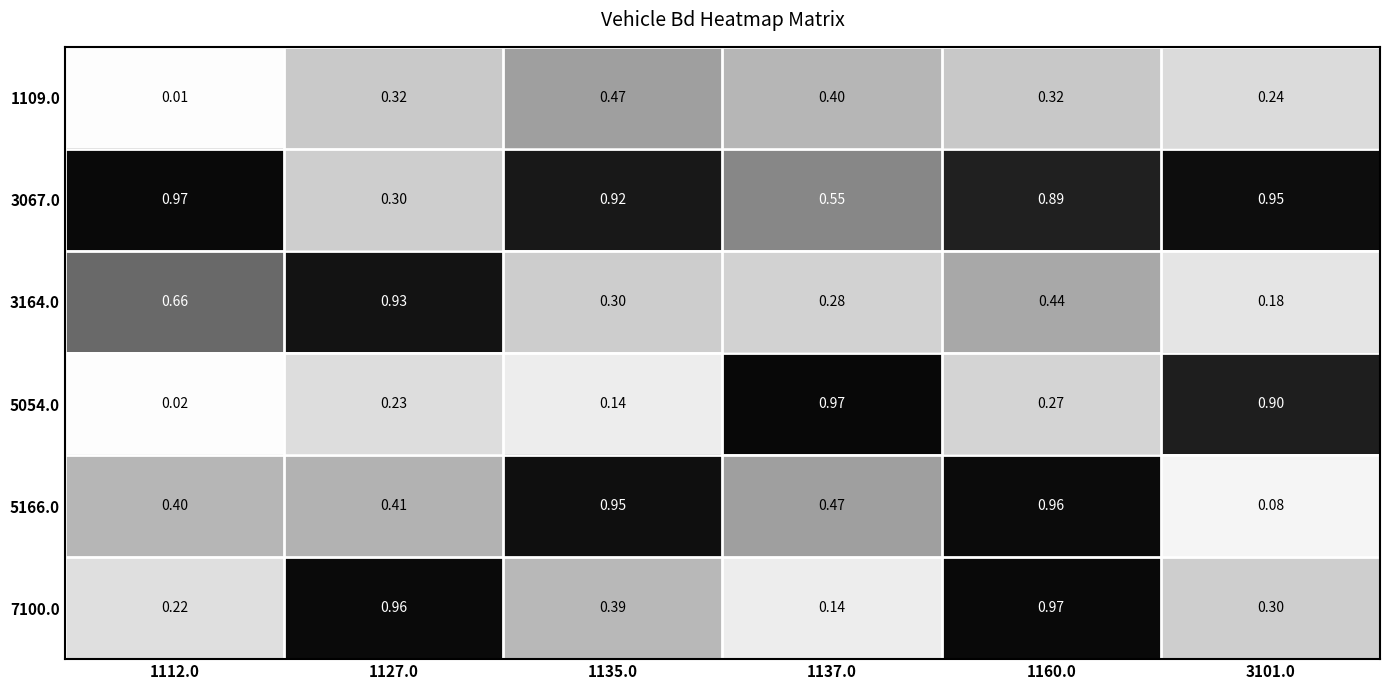

Is the value of 7100.0 at 1137.0 greater than the value of 5054.0 at 1127.0?

No